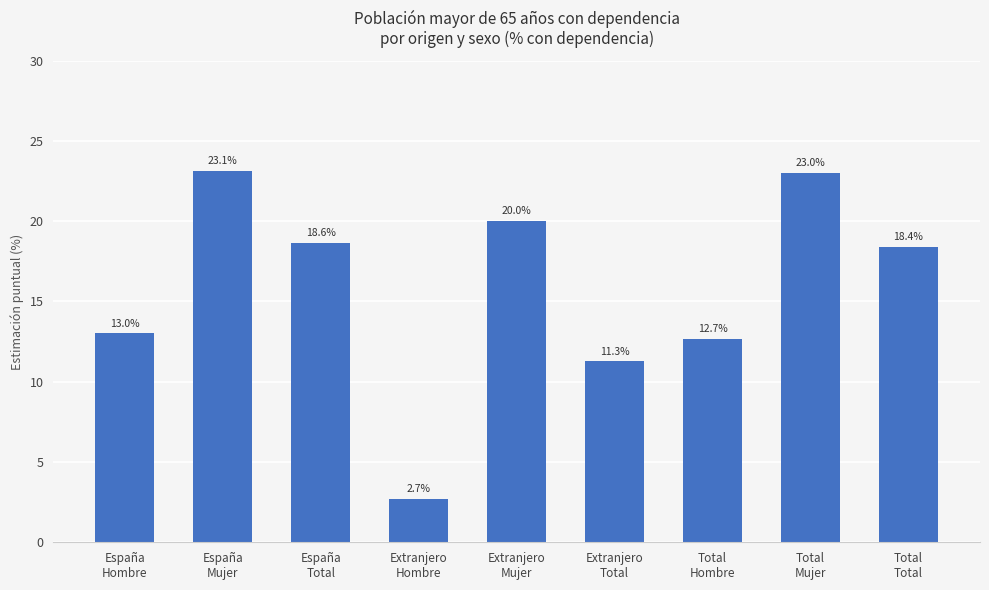

Reading left to right, extract all data points from this chart.

España
Hombre=13.0	España
Mujer=23.1	España
Total=18.6	Extranjero
Hombre=2.7	Extranjero
Mujer=20.0	Extranjero
Total=11.3	Total
Hombre=12.7	Total
Mujer=23.0	Total
Total=18.4